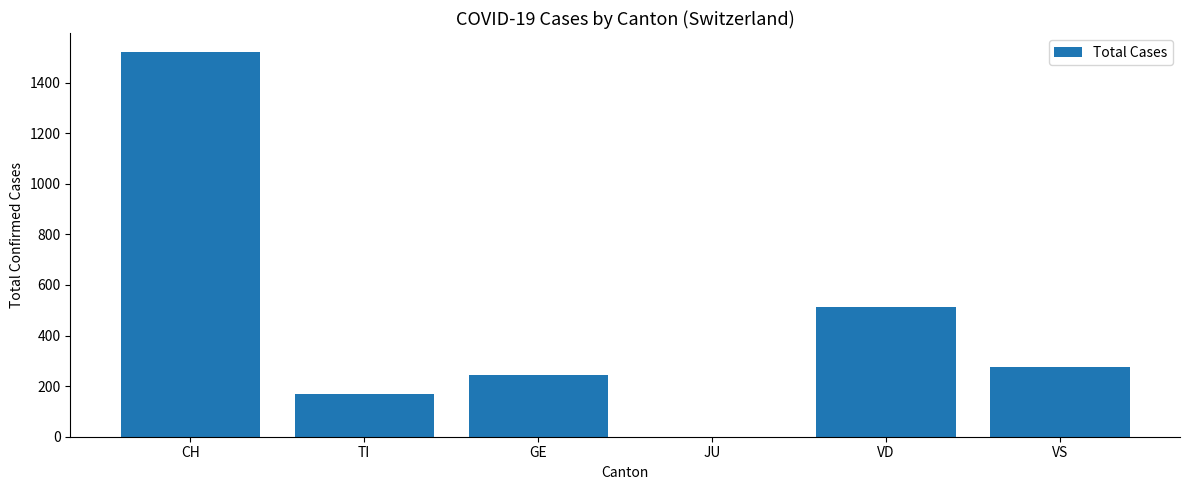

Which category has the highest value across all series?

CH